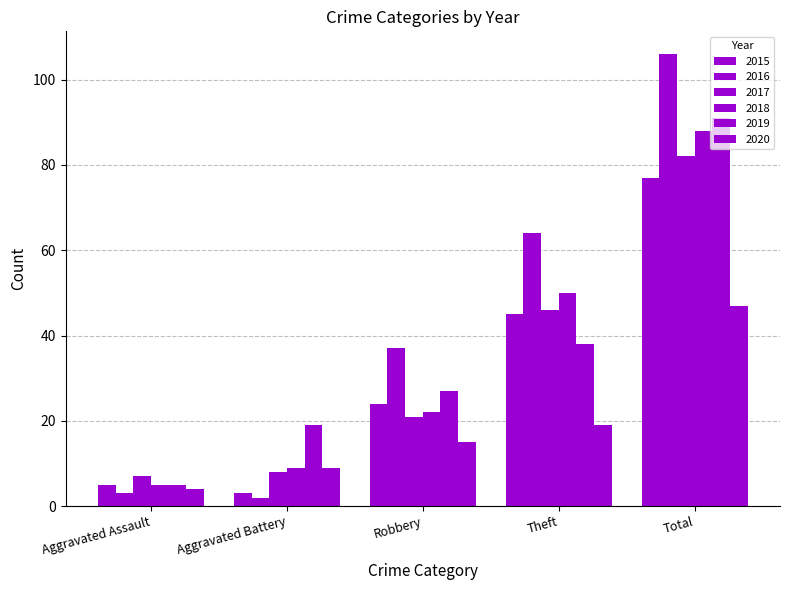

At which label is 2016 closest to 54?

Theft